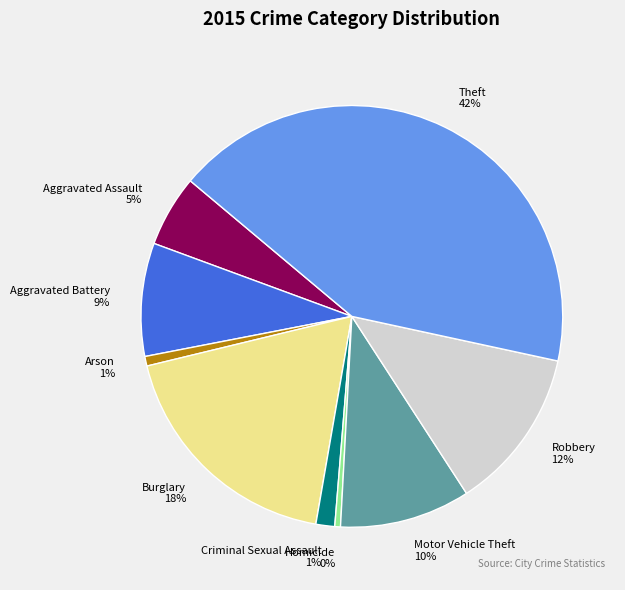

Do Aggravated Battery and Motor Vehicle Theft together represent more than half of the pie?

No